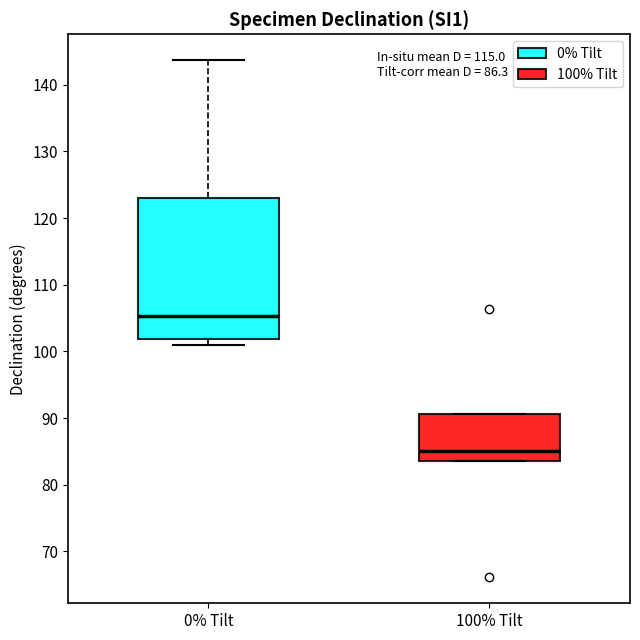

Comparing the boxes themselves (not the whiskers), which one is the tallest?

0% Tilt